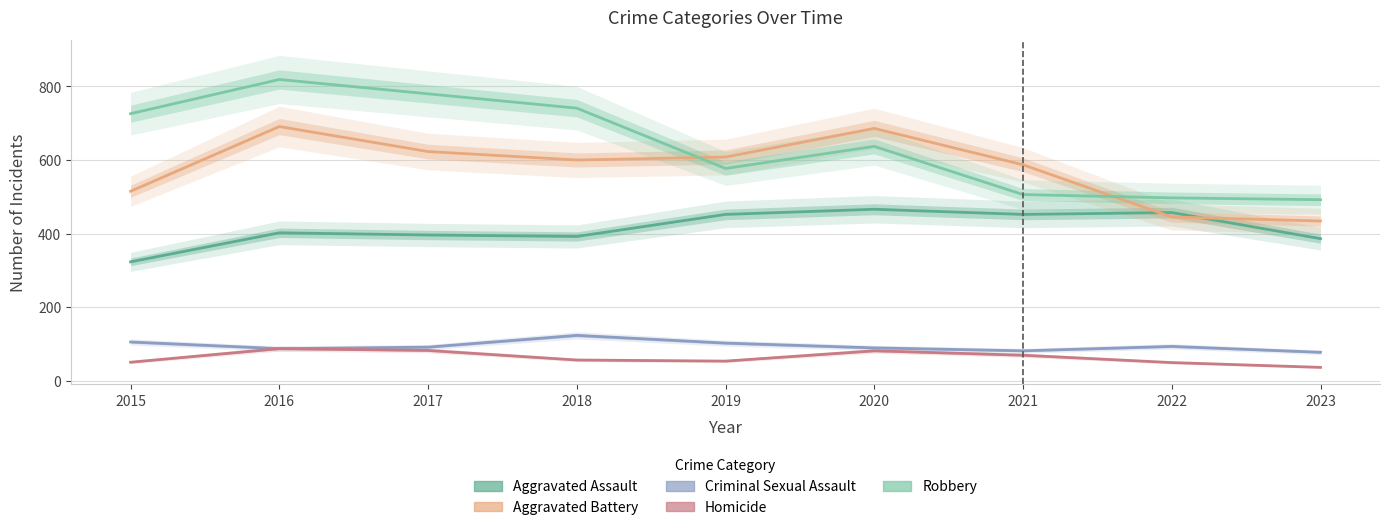

True or false: Robbery and Homicide intersect in this chart.

False